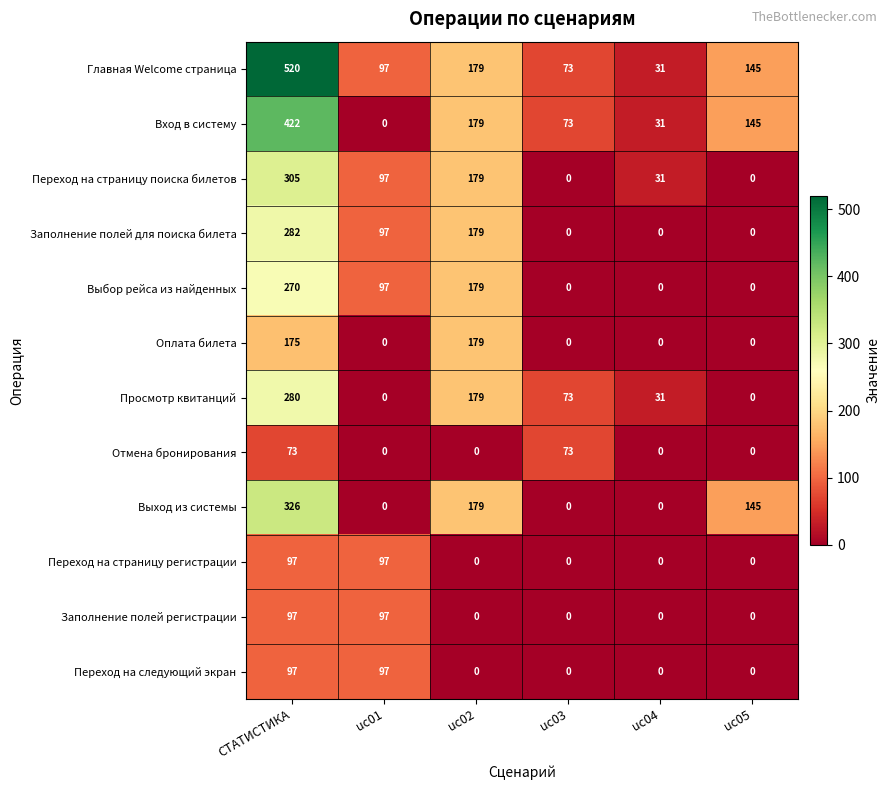

Is it true that Вход в систему equals 51 at uc05?

False